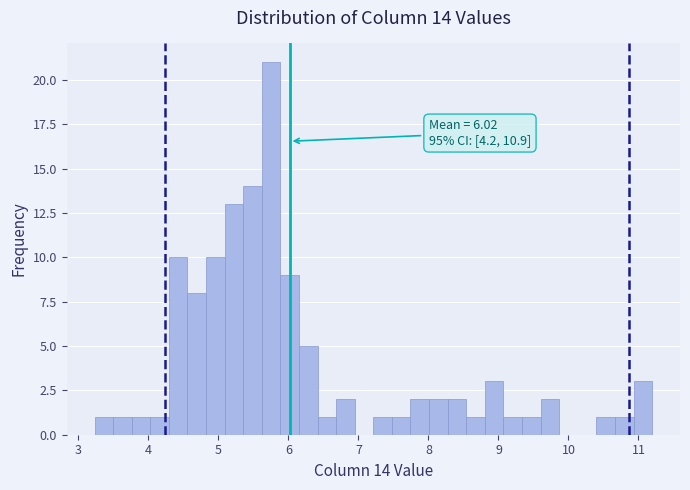

Around what value on the x-axis is the tallest bar? Give the approximate position of its centre, as read against the axis.

5.8